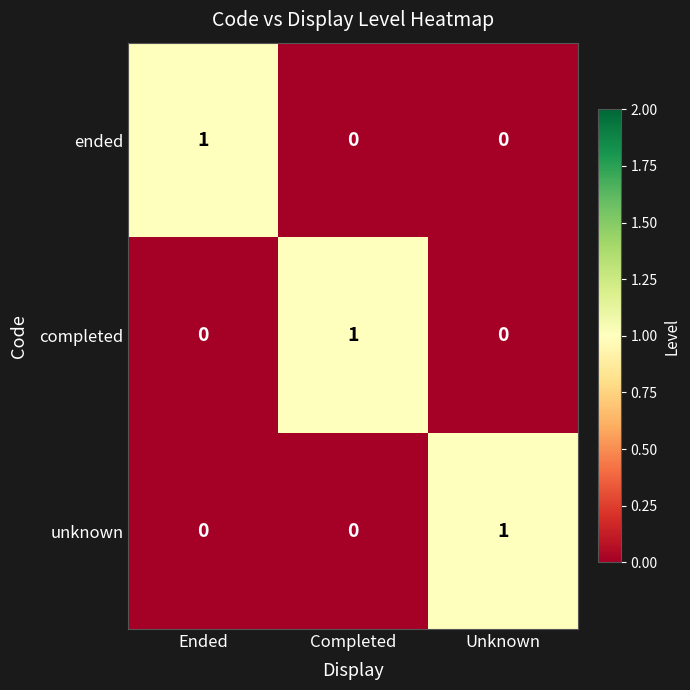

The value of ended at Ended is 1. True or false?

True